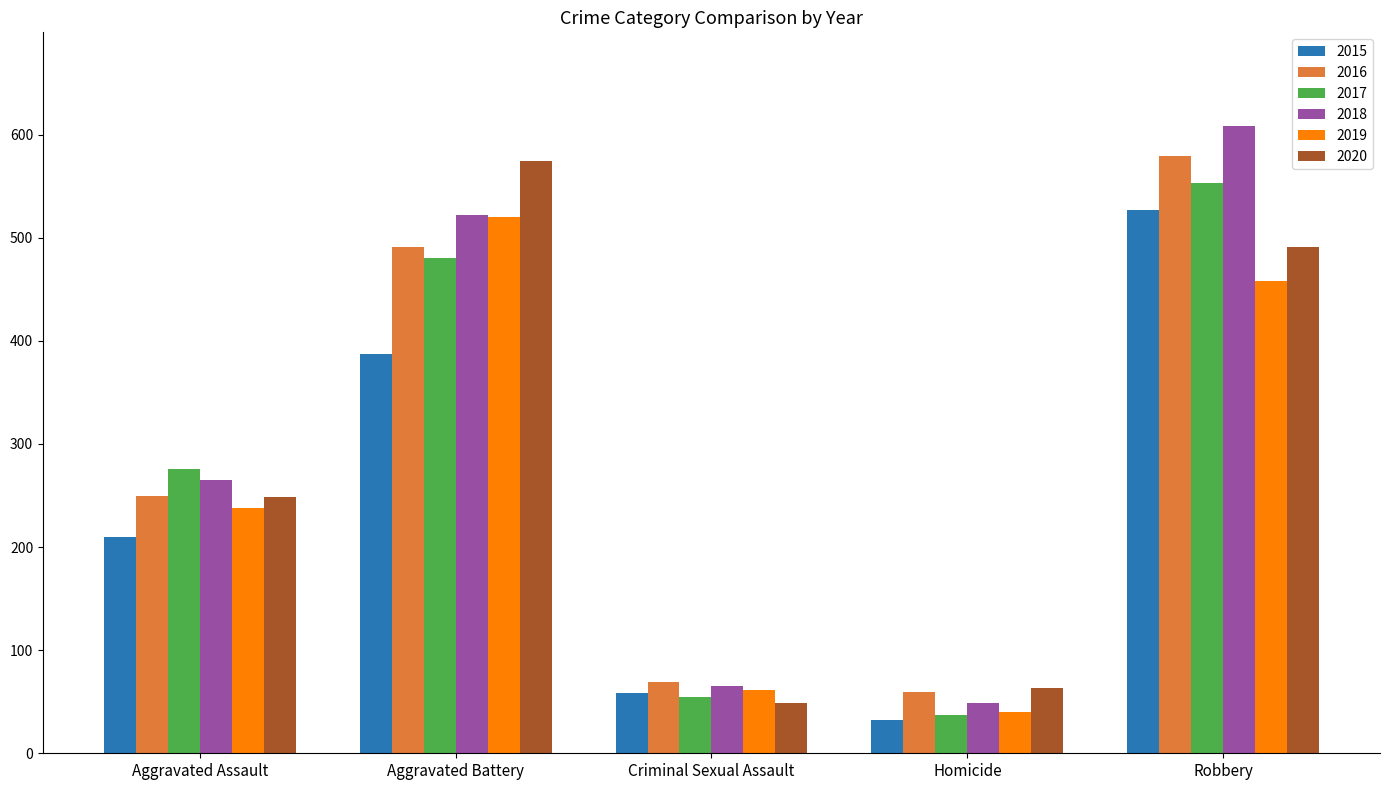

Count the number of categories in the chart.

5